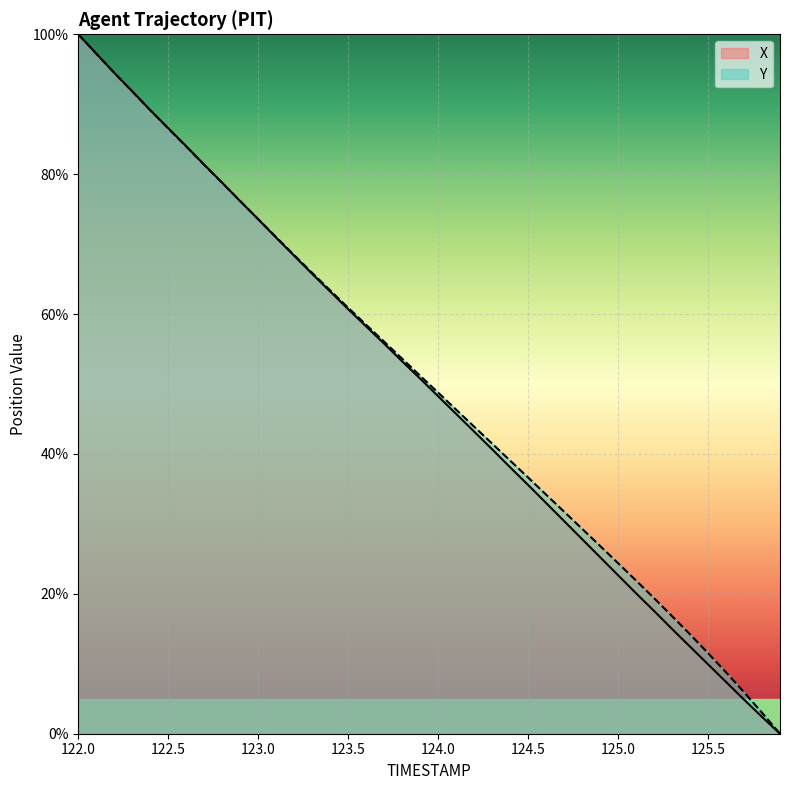

After their last crossing, which series has the higher values: Y or X?

Y